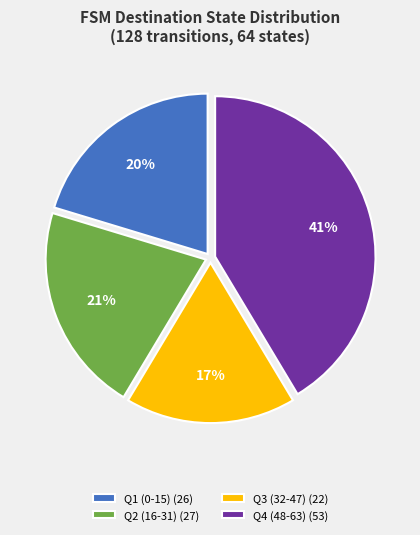

How many slices are in this pie chart?

4